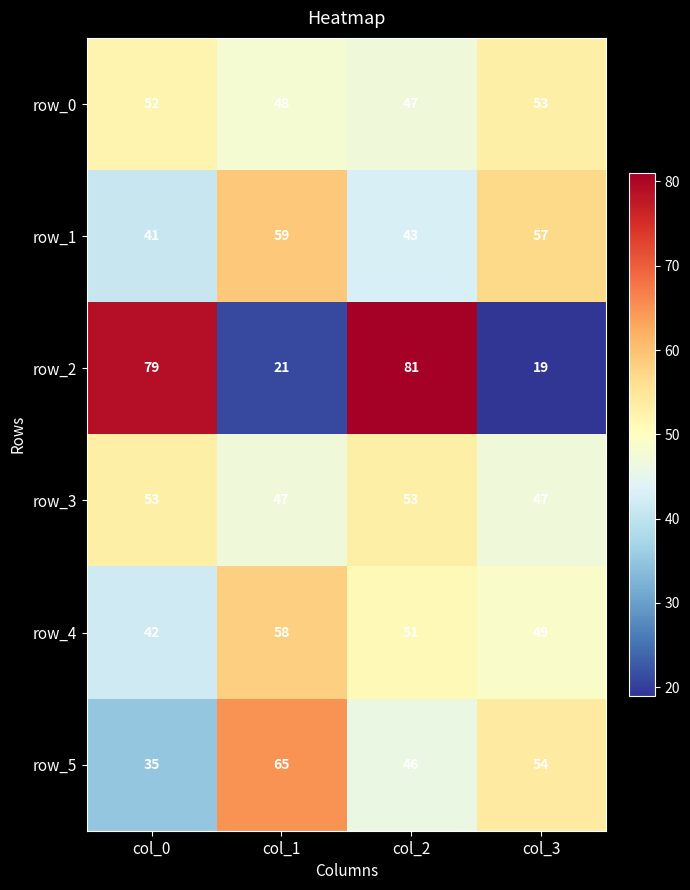

Count the row_3 values in the range 47 to 53.

4